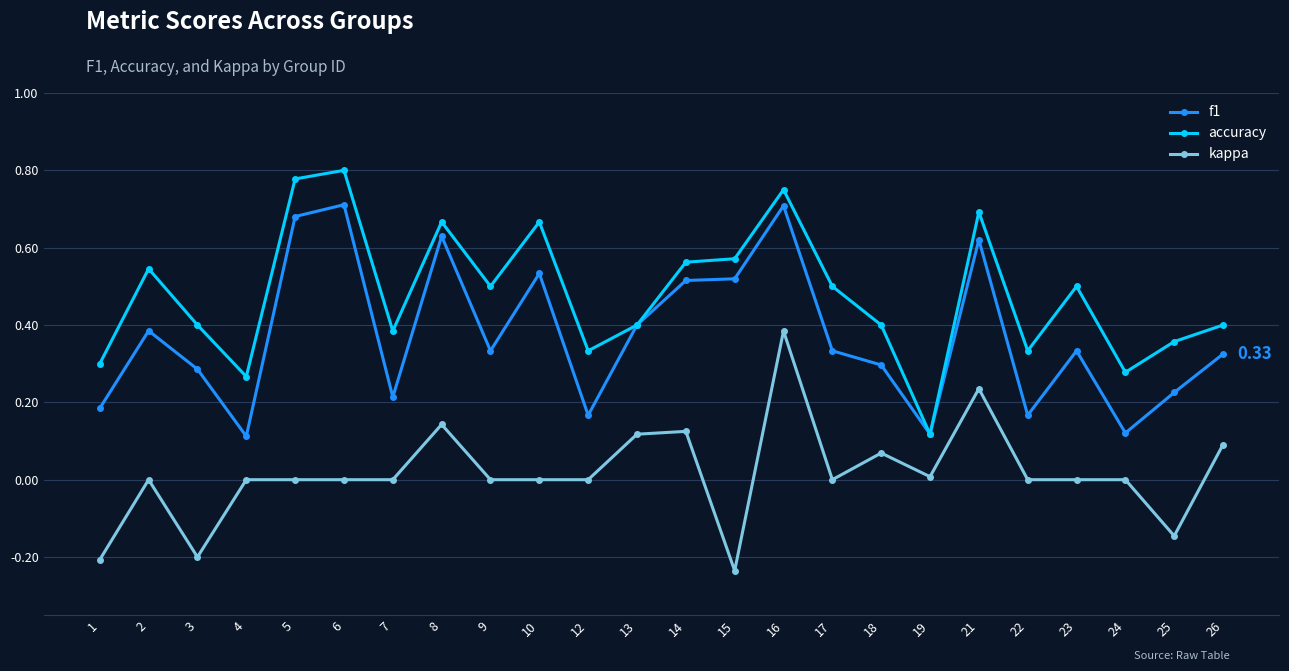

Which series has the largest total across all categories?

accuracy